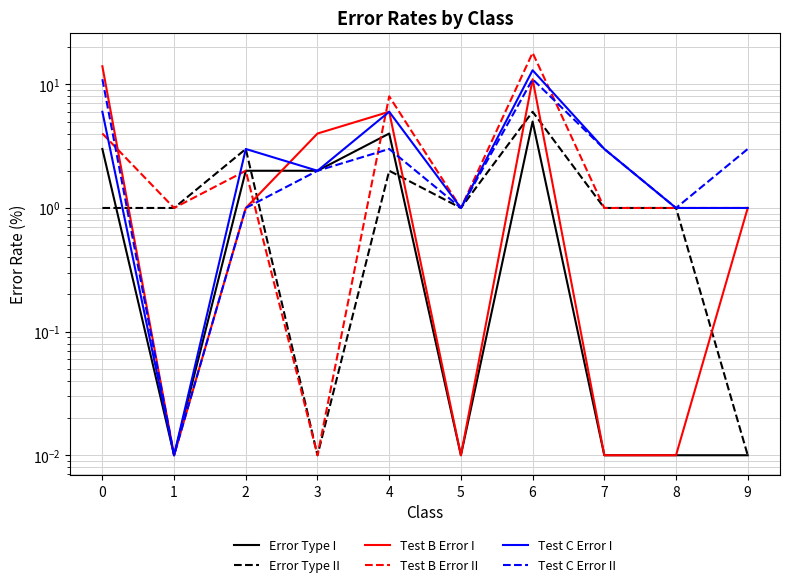

What is the difference between the maximum and minimum values in the Test C Error II series?

11.0